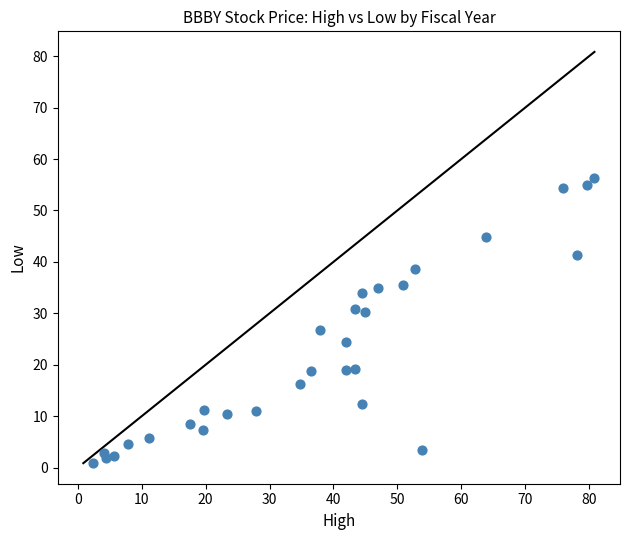

What Y value in the scatter plot is closest to 28?

26.7